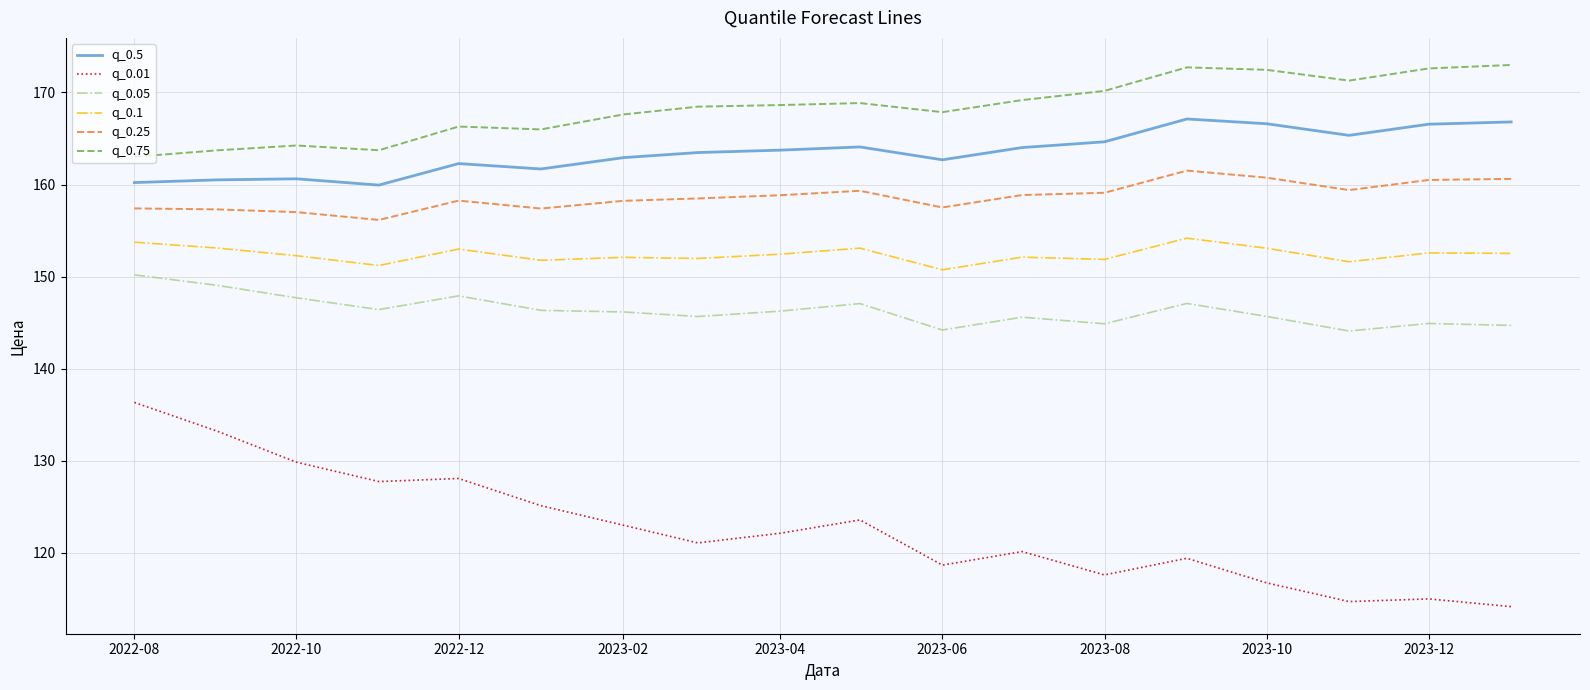

Rank the series by their maximum value, from highest to lowest.

q_0.75, q_0.5, q_0.25, q_0.1, q_0.05, q_0.01